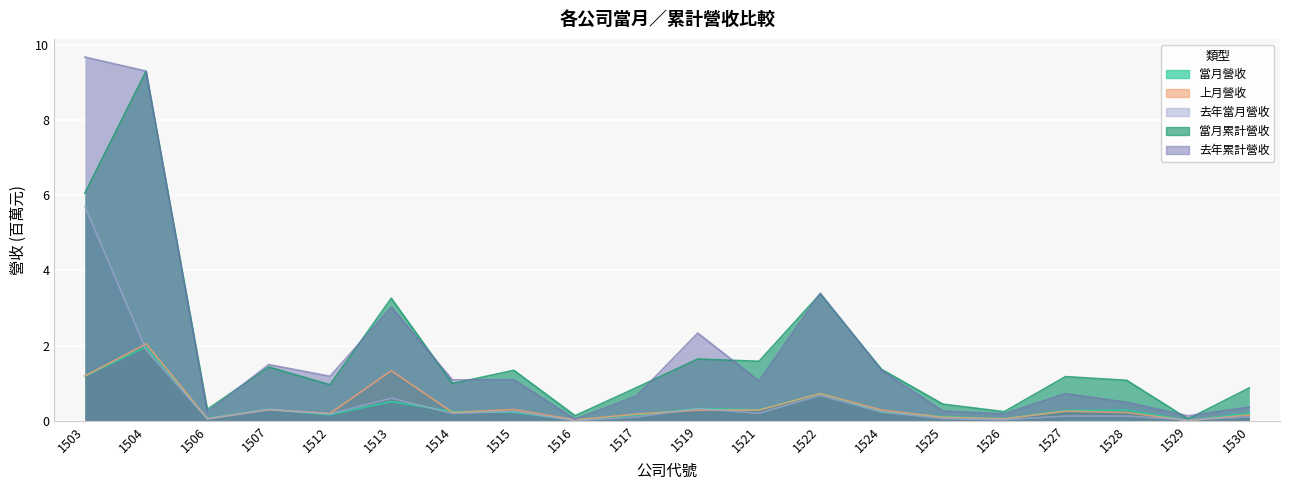

What is the total value across all series at 1503?

23.8